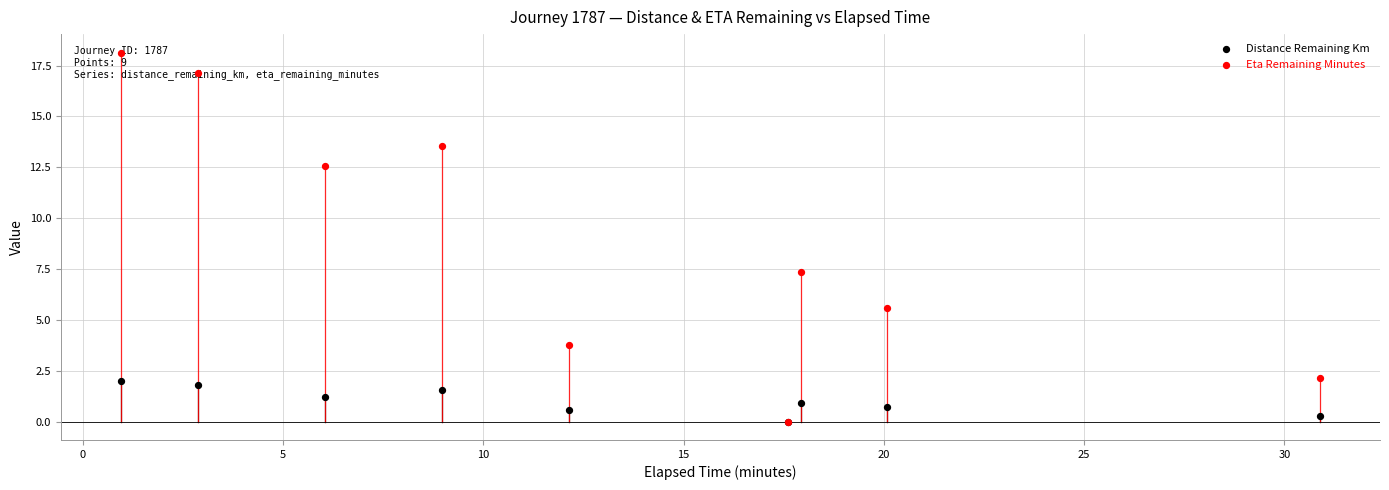

Is the value of Eta Remaining Minutes at 0 greater than the value of Distance Remaining Km at 0?

Yes